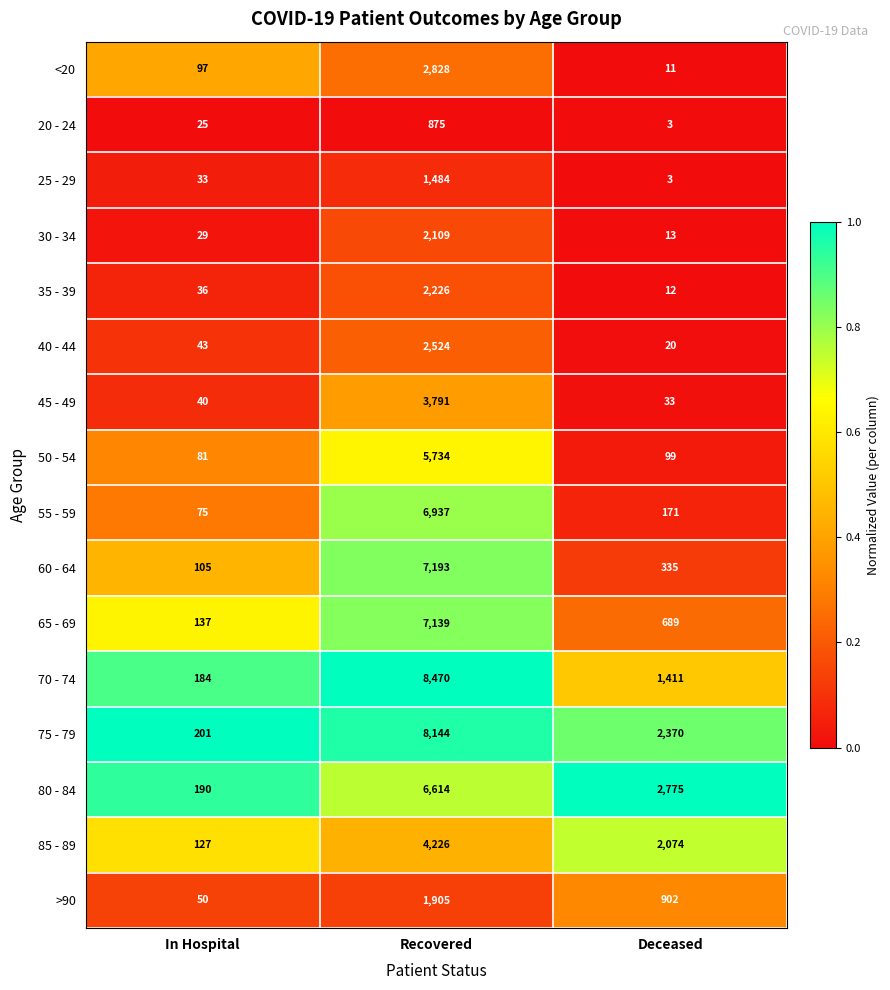

Is it true that 35 - 39 equals 12 at Deceased?

True